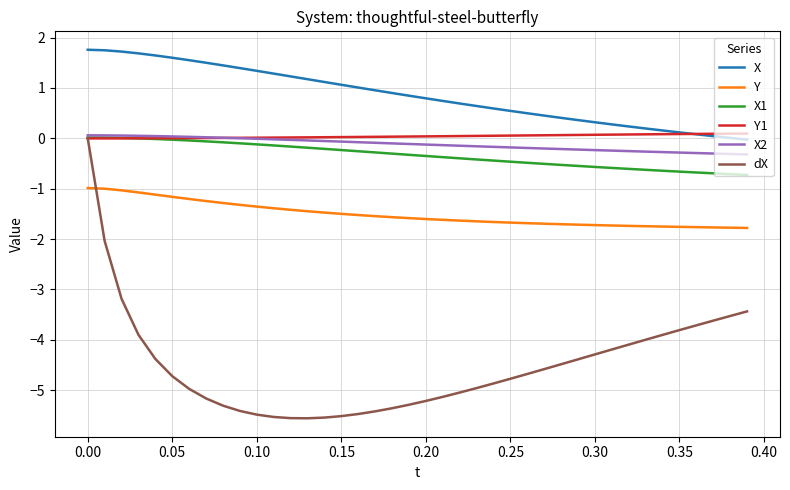

True or false: X and Y intersect in this chart.

False